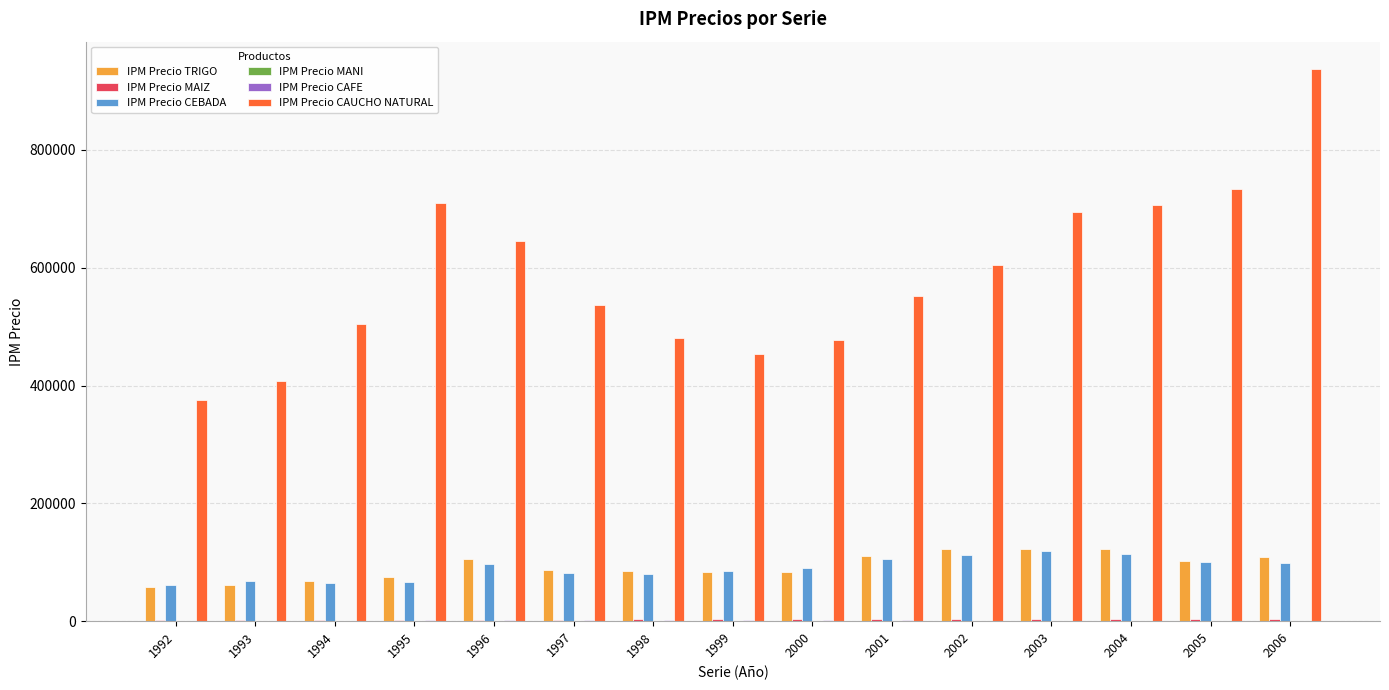

What is the highest value of the IPM Precio CEBADA series?

118311.0